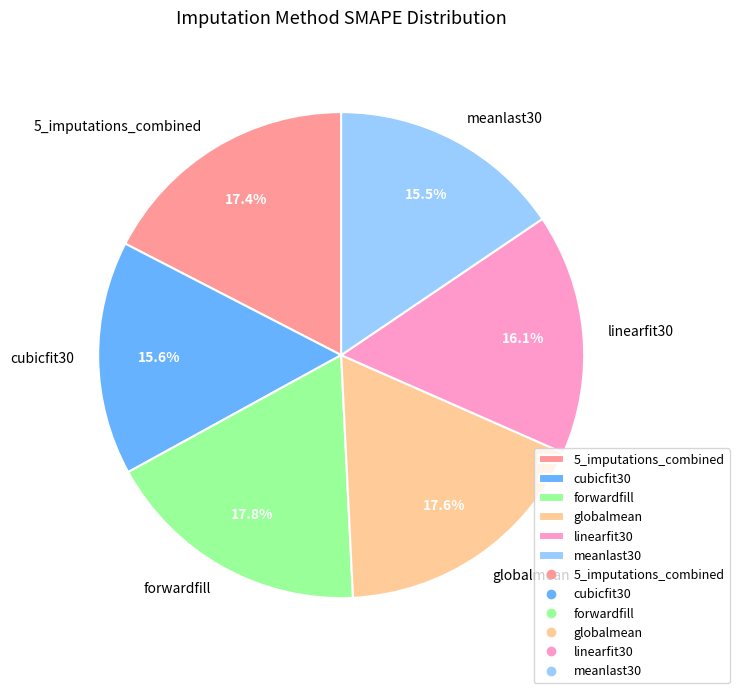

Is meanlast30 the majority of the pie?

No